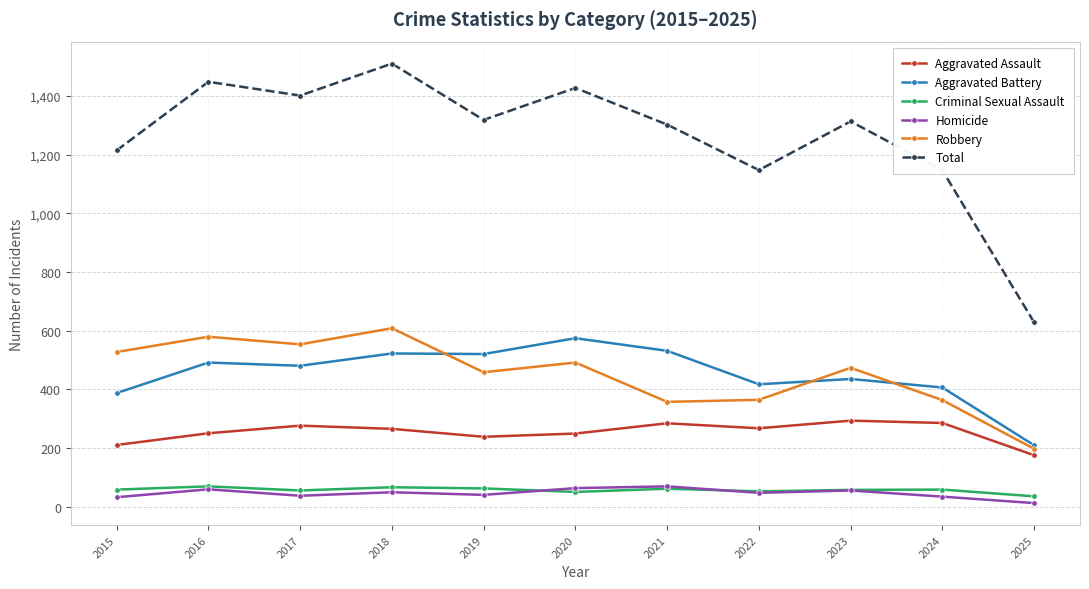

Between 2021 and 2022, which series saw the biggest shift?

Total